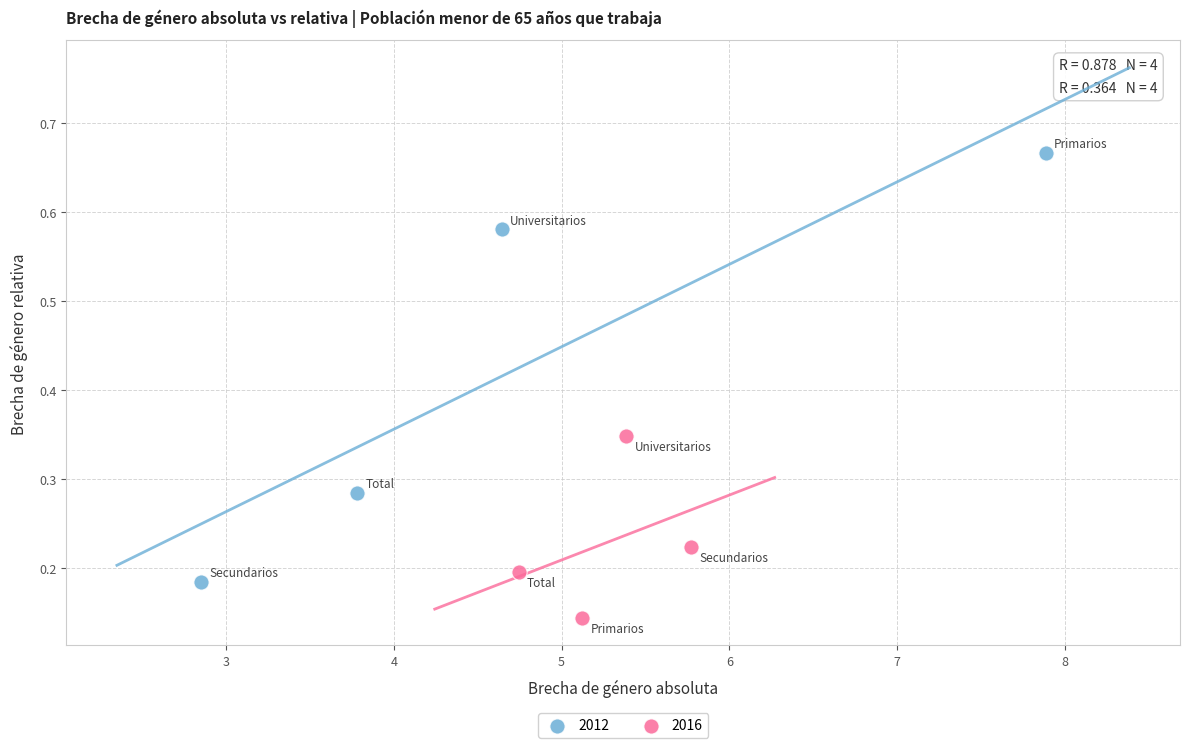

Which series has the largest Y range (max minus min)?

2012